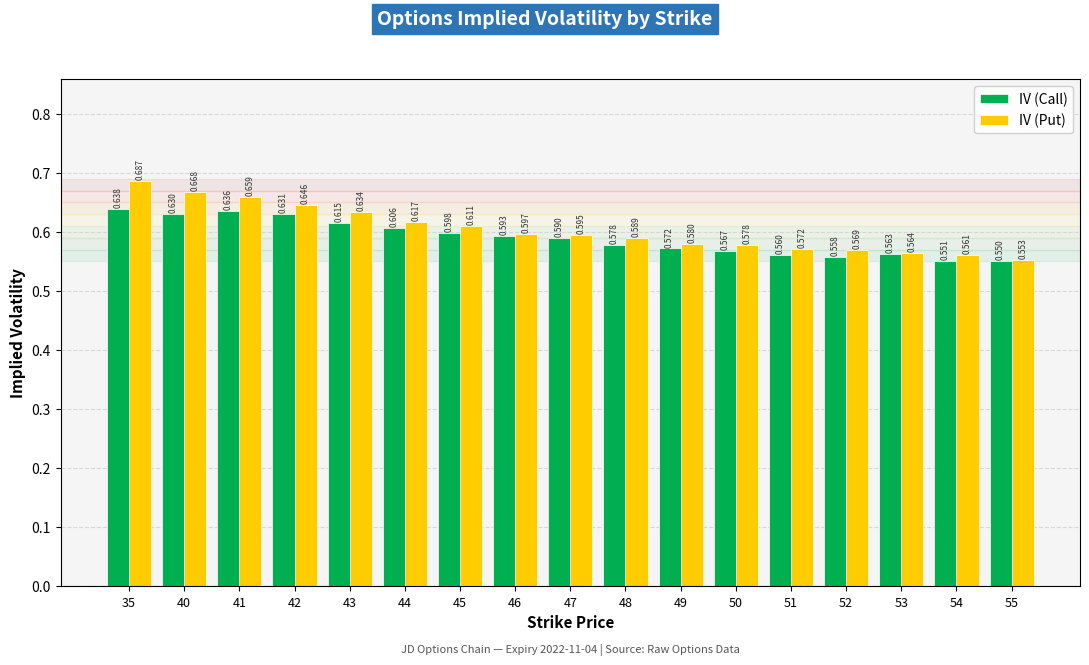

List the series in order of their peak value, highest first.

IV (Put), IV (Call)